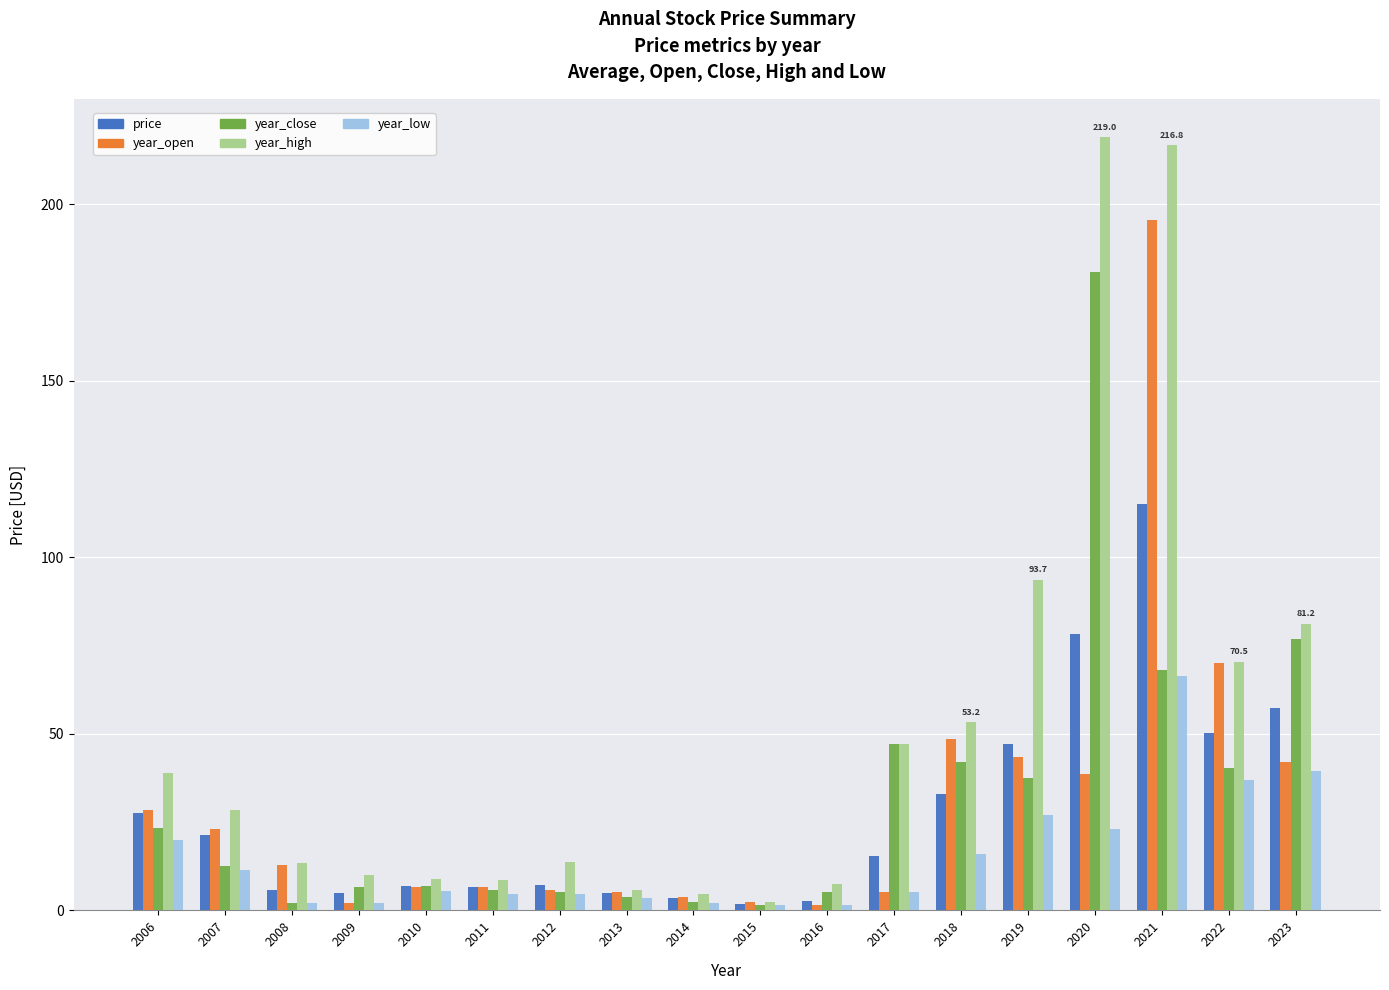

How many bars are there in total?

90